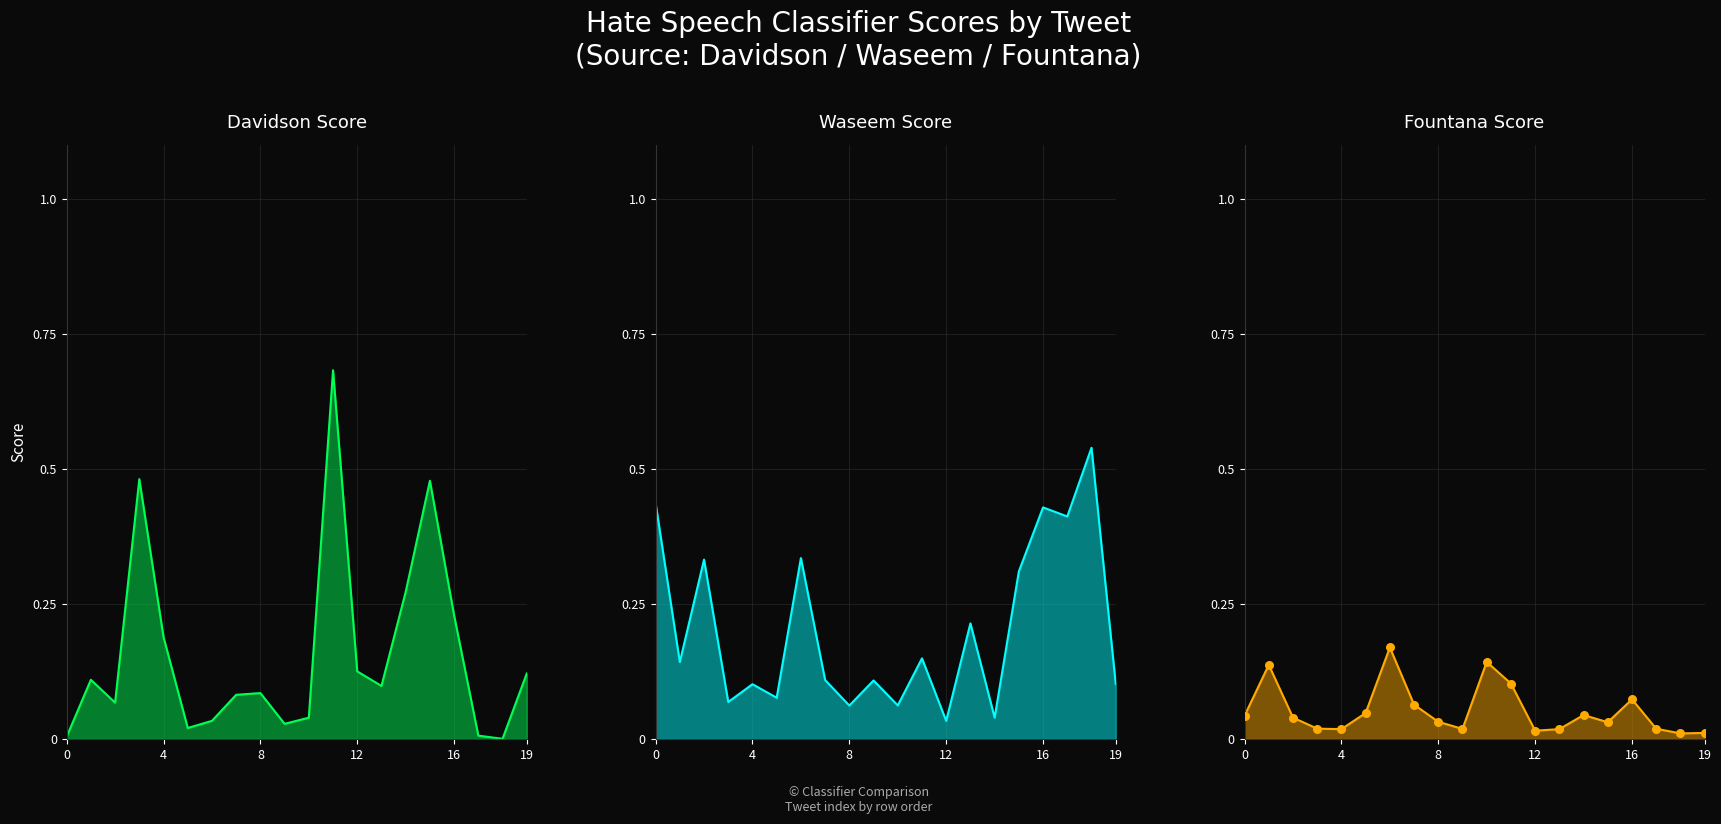

Which series reaches the minimum Y coordinate?

davidson_line